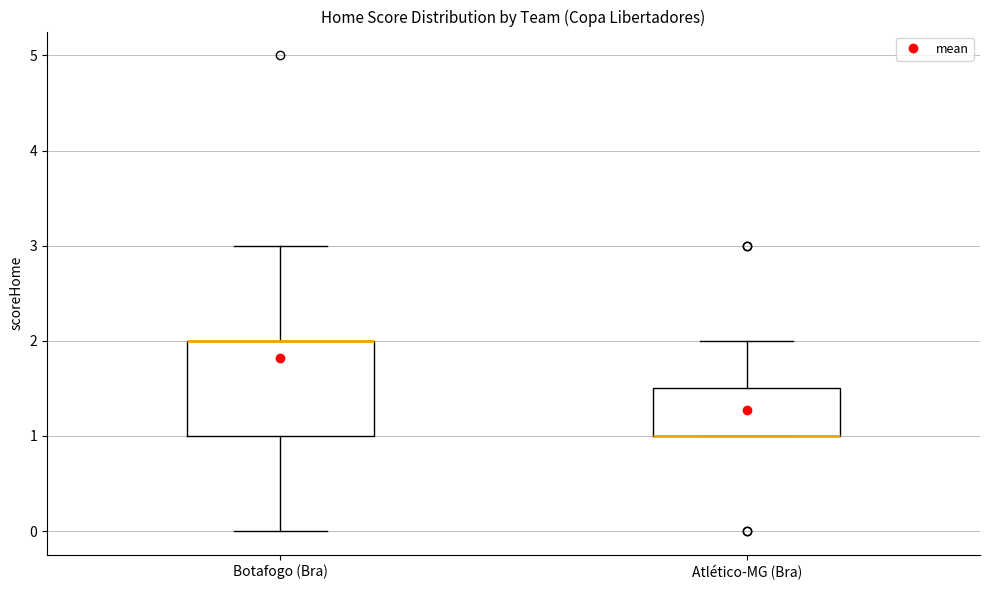

Reading left to right, read every box against the y-axis: the position of its median line, the range the box covers, and the ends of its whiskers. The values are not printed on the chart, so give them approximately, as read against the axis.

Botafogo (Bra): median 2.0 (drawn on the box's upper edge), box 1.0 to 2.0, whiskers 0.0 to 3.0
Atlético-MG (Bra): median 1.0 (drawn on the box's lower edge), box 1.0 to 1.5, whiskers 1.0 to 2.0